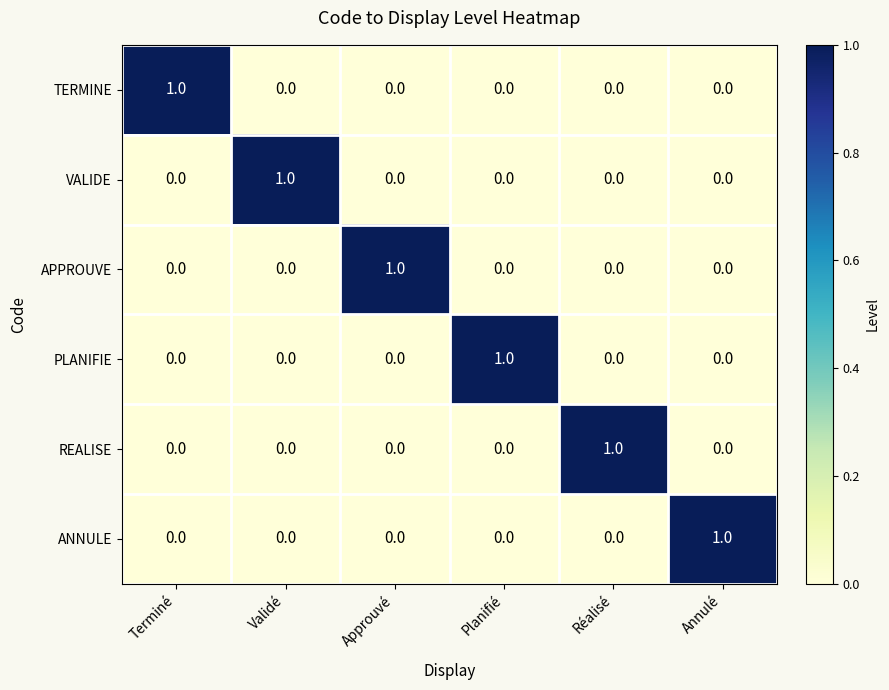

How many TERMINE values are between 0 and 1?

6